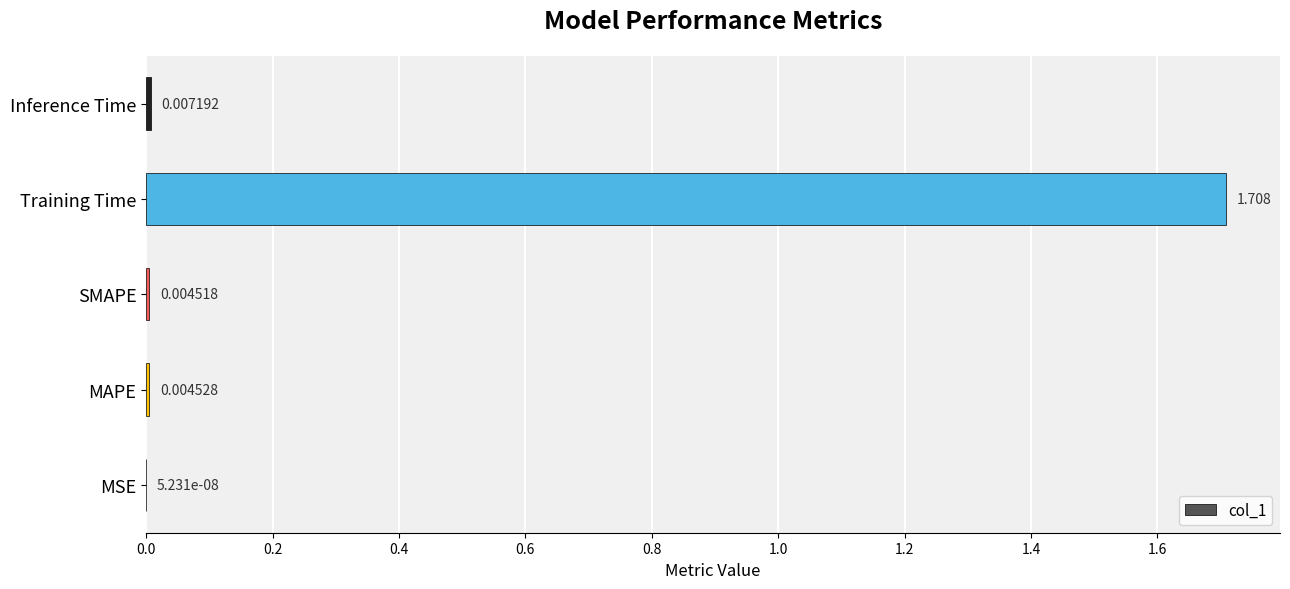

At which label is the value closest to 0?

MSE